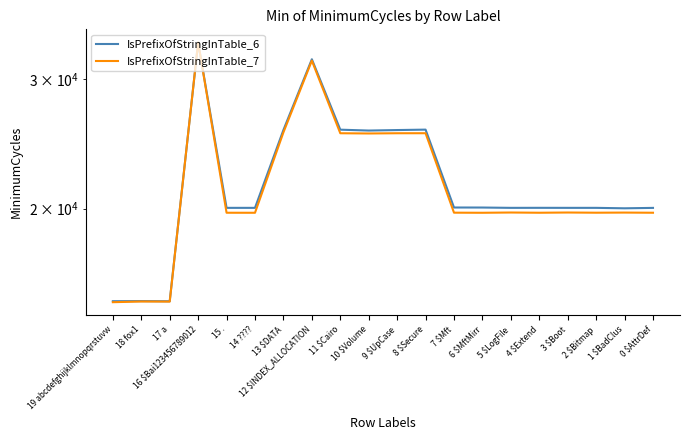

What is the label of the 7th point from the right?

6 $MftMirr